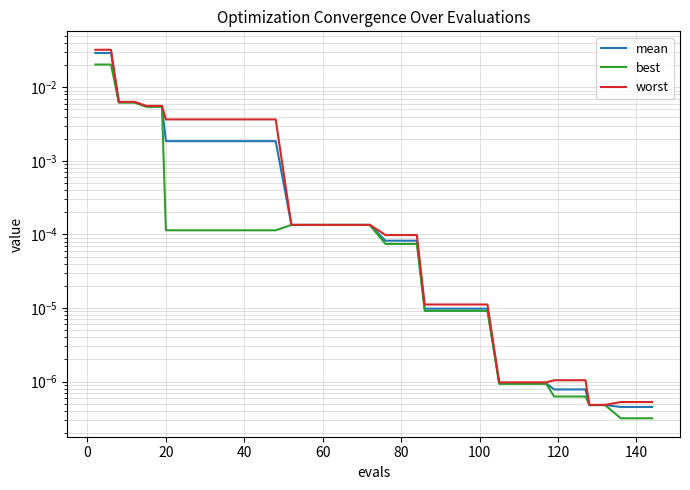

The value of worst at 37 is 0.0. True or false?

False